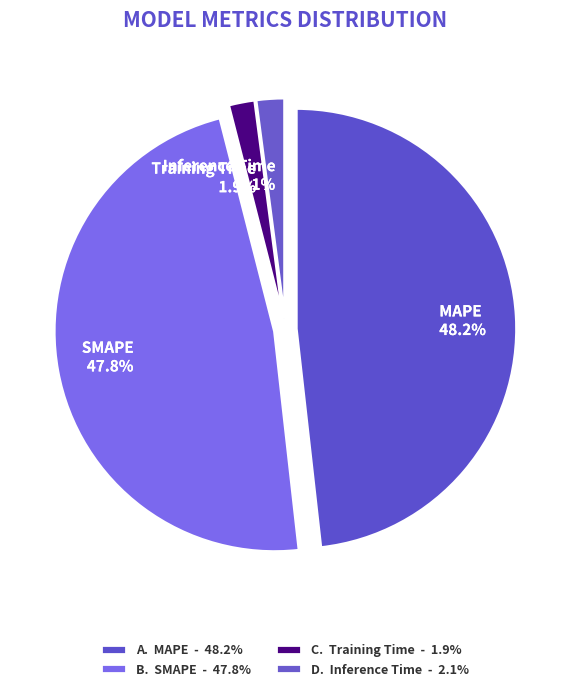

Does MAPE represent more than half of the total?

No